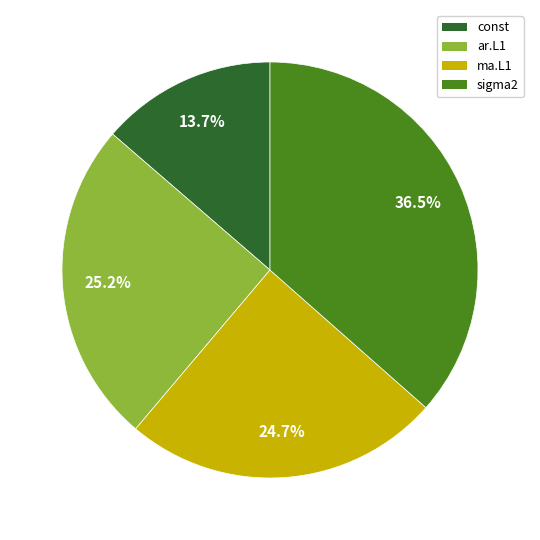

Does any single category account for the majority?

No